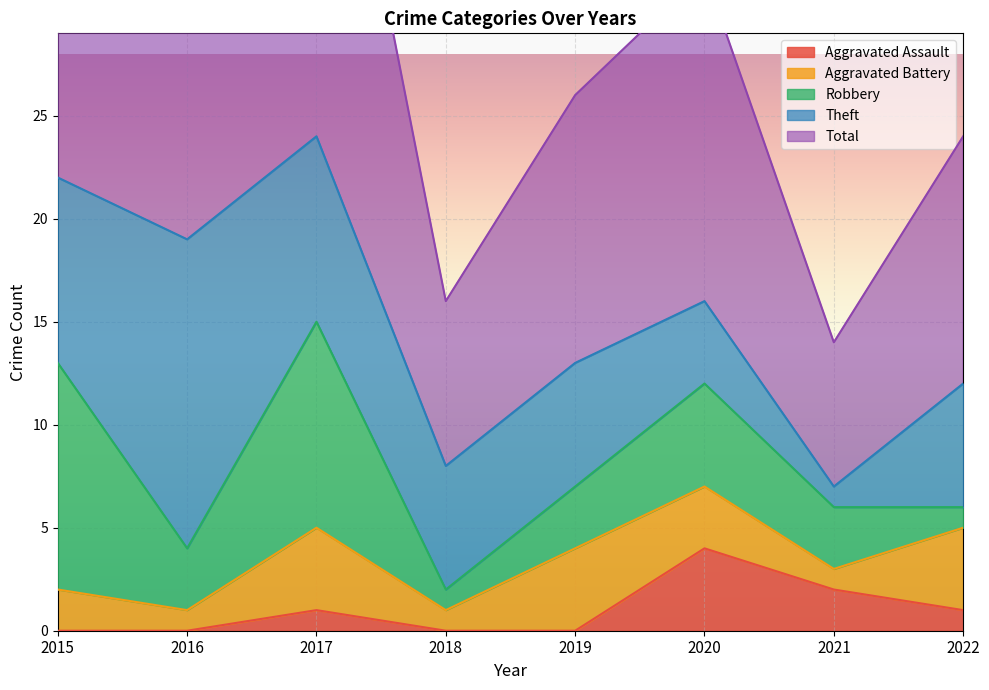

What is the value of the Theft point at the 5th from the left?

6